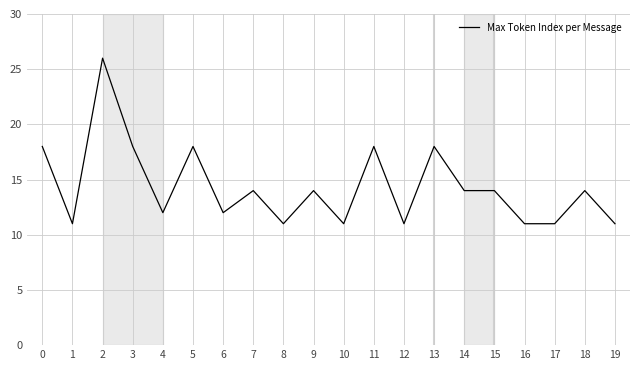

What is the greatest value displayed?

26